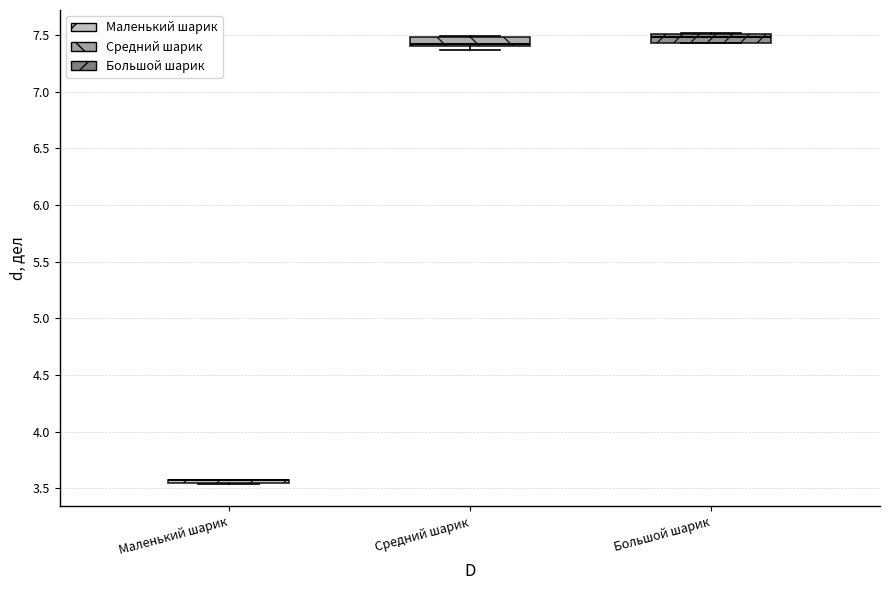

Reading left to right, transcribe this box plot: for each box, give where its median line is, the range the box spans, and where its two whiskers end, as read against the y-axis. The values are not printed on the chart, so give them approximately, as read against the axis.

Маленький шарик: box collapsed to a line at 3.55, whiskers 3.55 to 3.55
Средний шарик: median 7.40 (just above the box's lower edge), box 7.40 to 7.50, whiskers 7.35 to 7.50
Большой шарик: median 7.50 (inside the box), box 7.45 to 7.50, whiskers 7.45 to 7.50